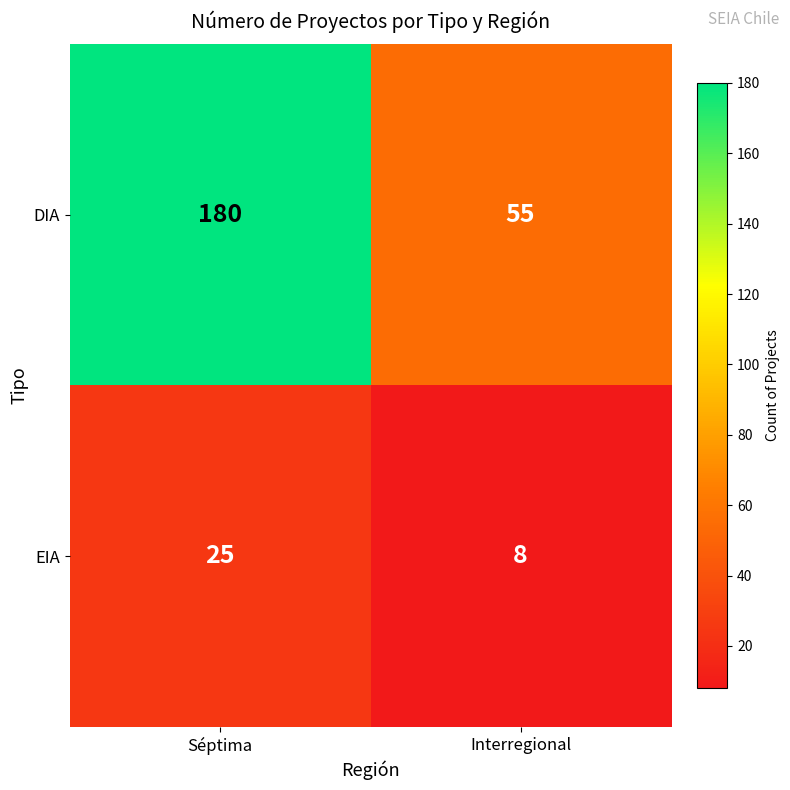

Which category has the lowest value in the DIA series?

Interregional